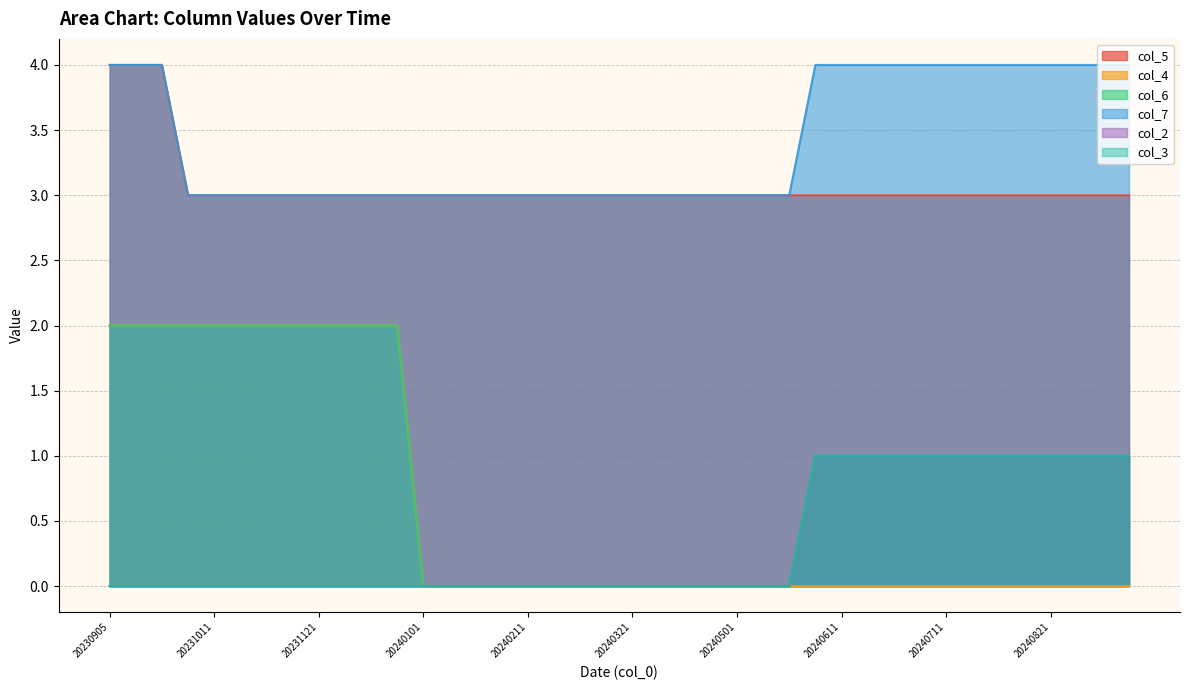

How many data points in col_2 are above 0?

13